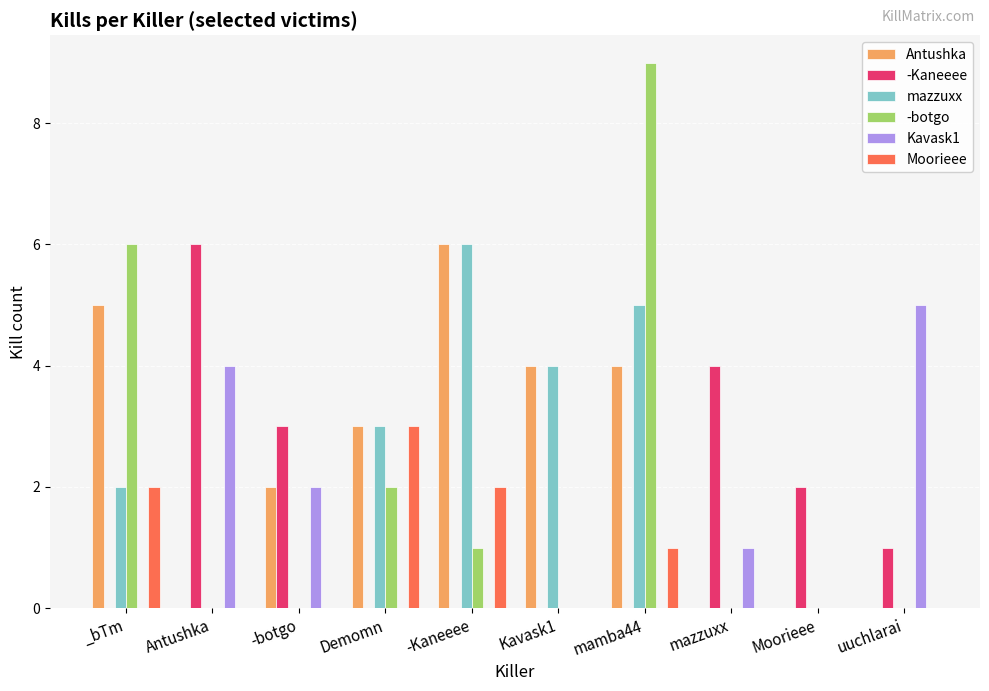

What is the sum of all mazzuxx values?

20